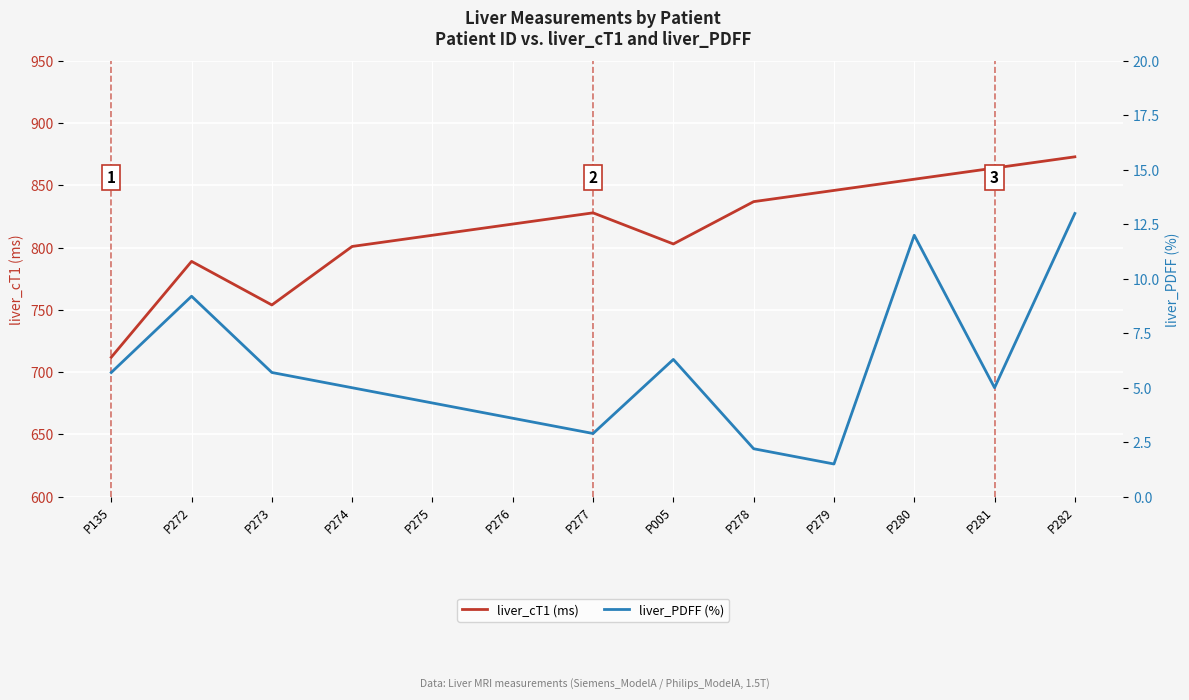

At which category does liver_cT1 (ms) reach its first local valley?

P273